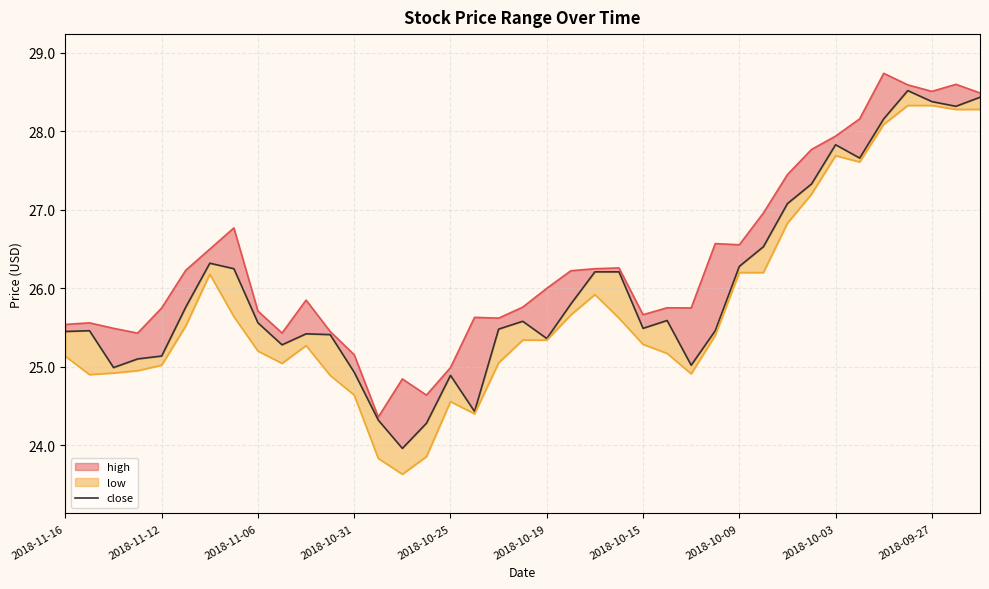

True or false: high_line and low_line cross at least once.

False